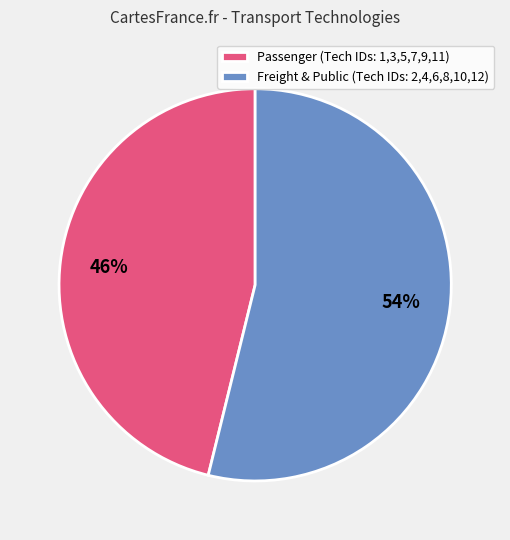

Is it true that Passenger (Tech IDs: 1,3,5,7,9,11) is 59% of the pie?

False